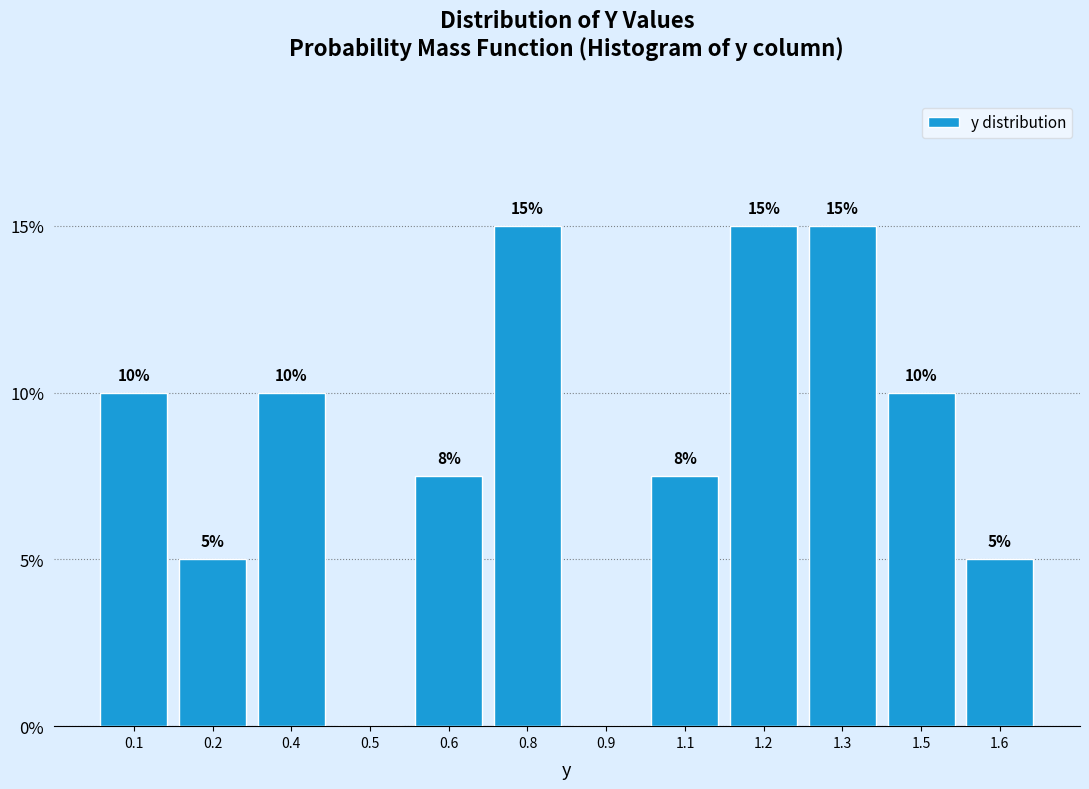

Between 1.5 and 0.6, which is larger?

1.5